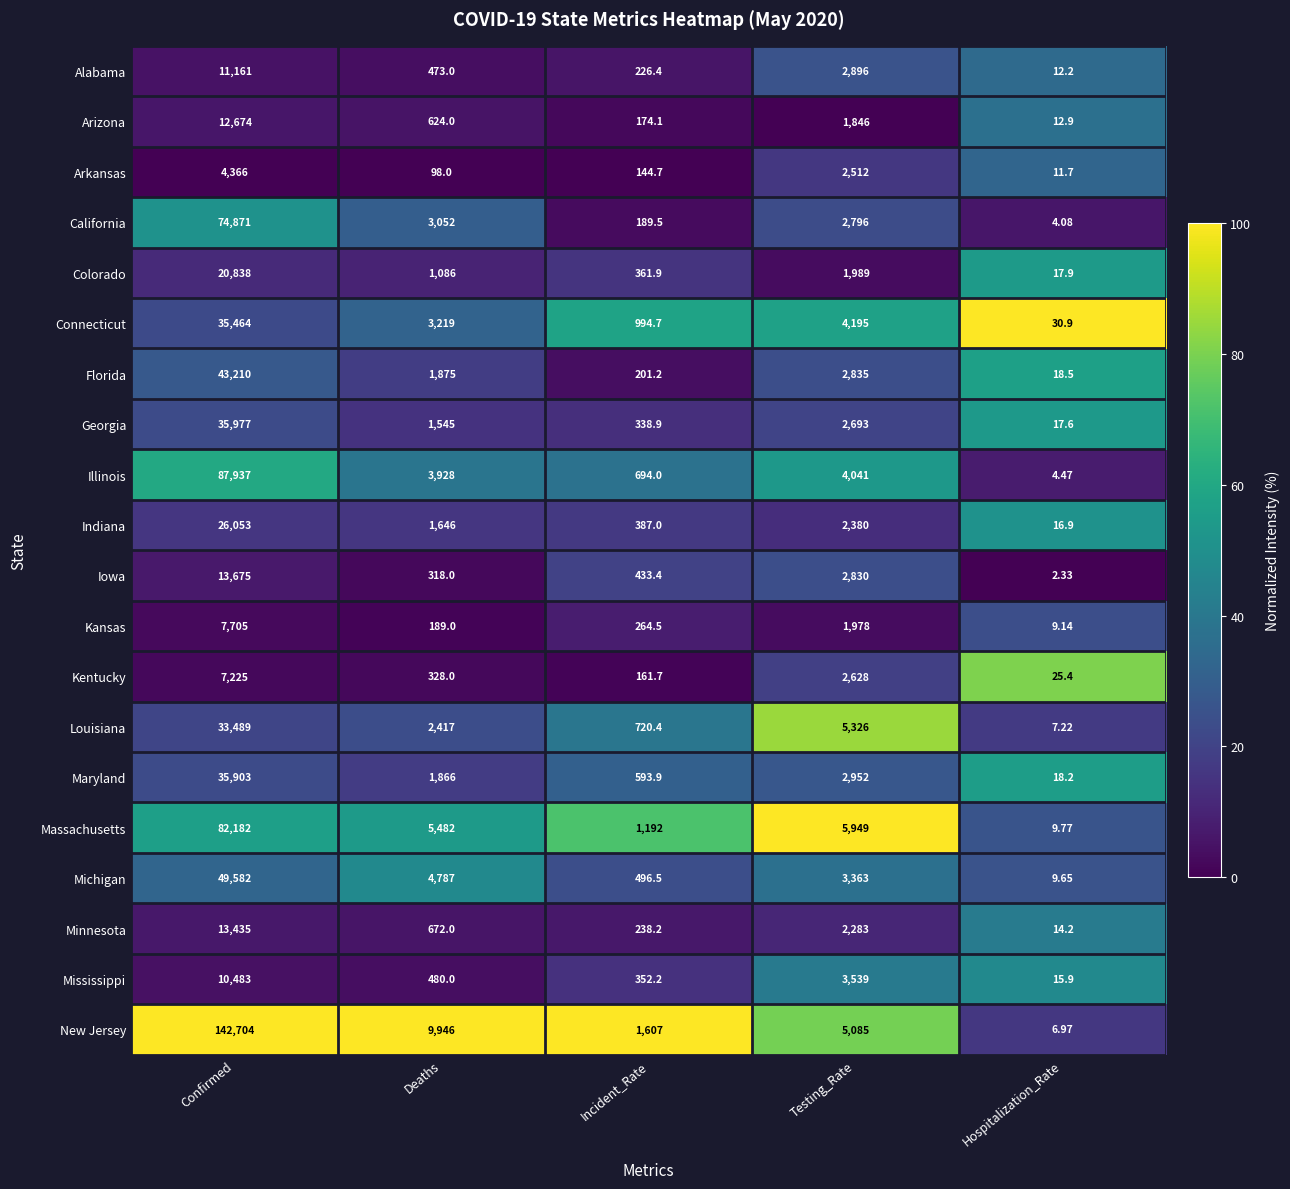

At which category is the sum across all series the highest?

Confirmed